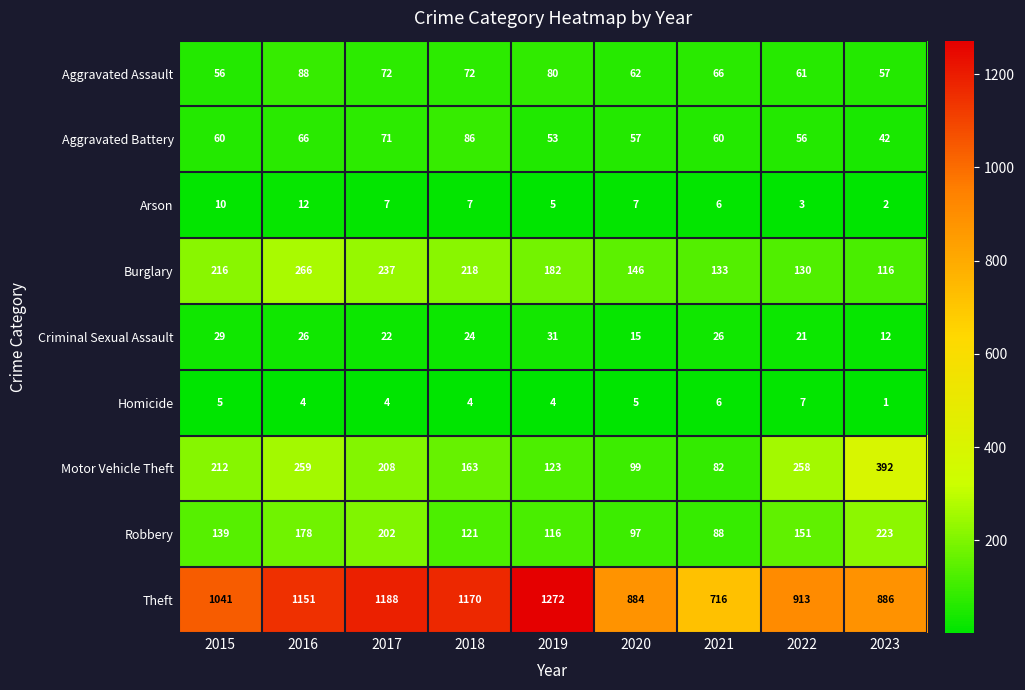

The Criminal Sexual Assault series shows 26 at 2021. True or false?

True